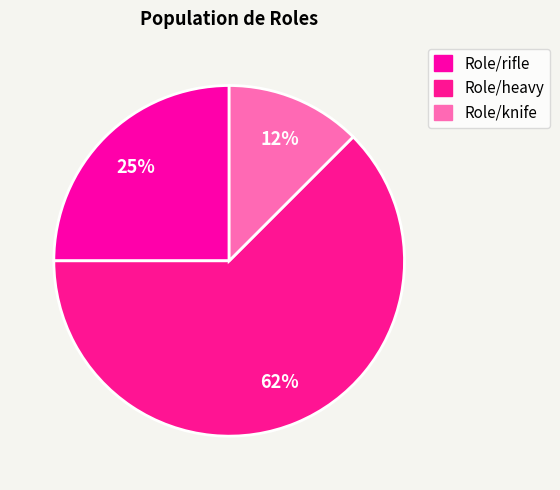

Count the number of slices in the pie.

3